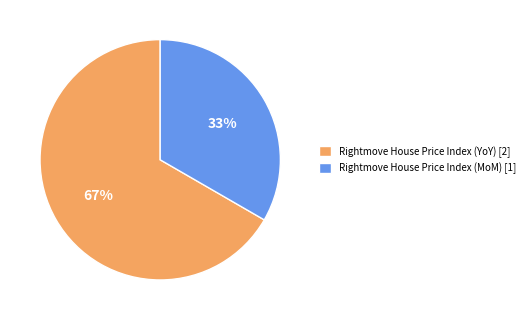

Approximately how many times larger is the value at Rightmove House Price Index (MoM) compared to Rightmove House Price Index (YoY)?

0.5